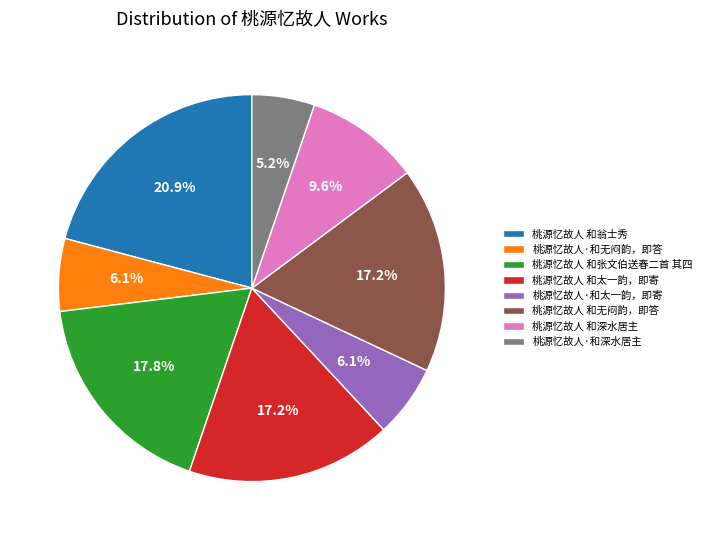

To the nearest percent, what portion does 桃源忆故人 和张文伯送春二首 其四 represent?

18%